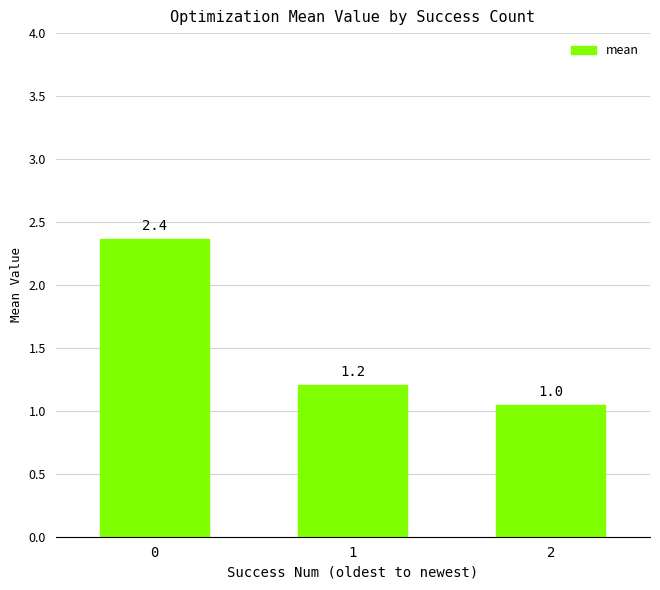

How many categories are shown in the chart?

3